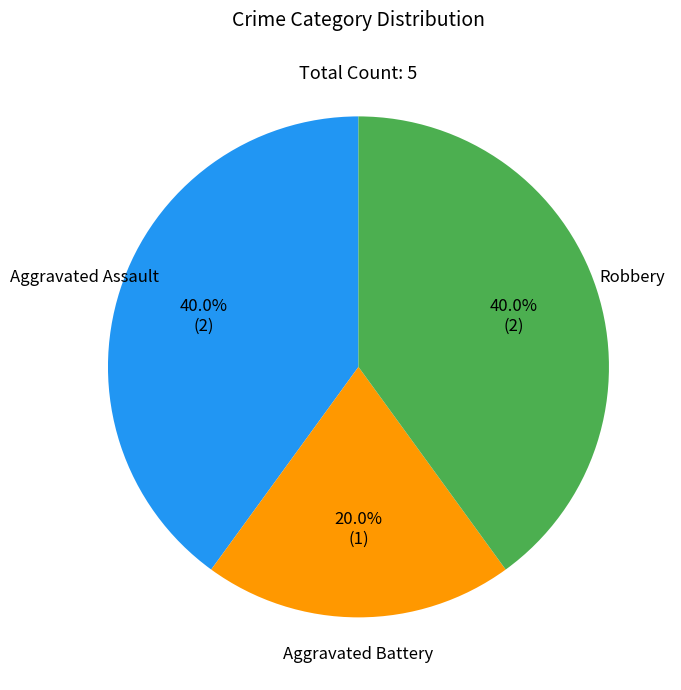

Does any single category account for the majority?

No